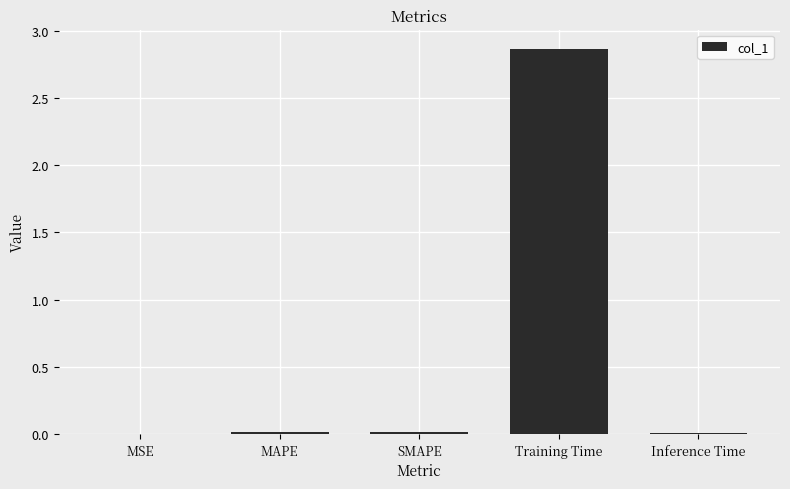

Which has a higher value, Training Time or MSE?

Training Time